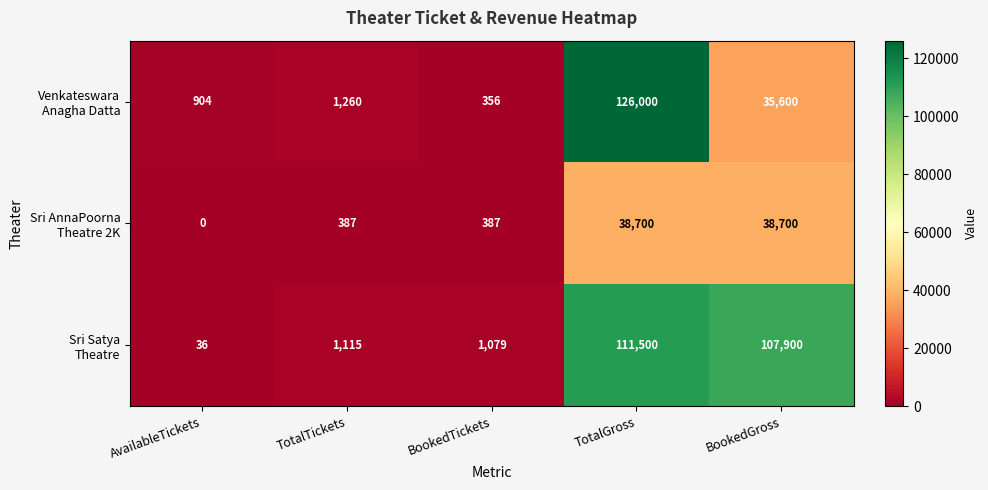

What is the difference between the highest and lowest values at BookedGross?

72300